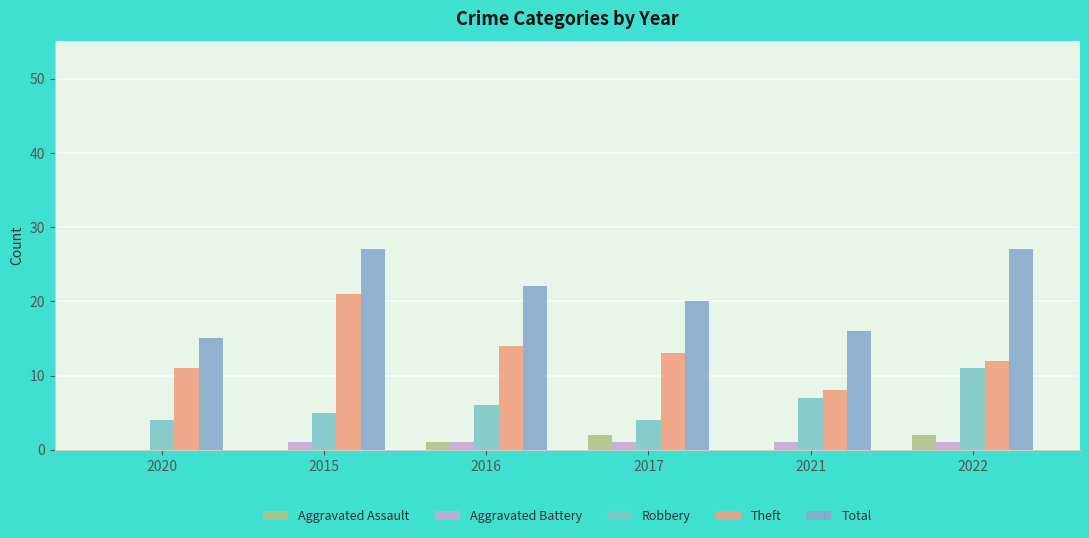

Which label corresponds to the smallest value in the chart?

2020